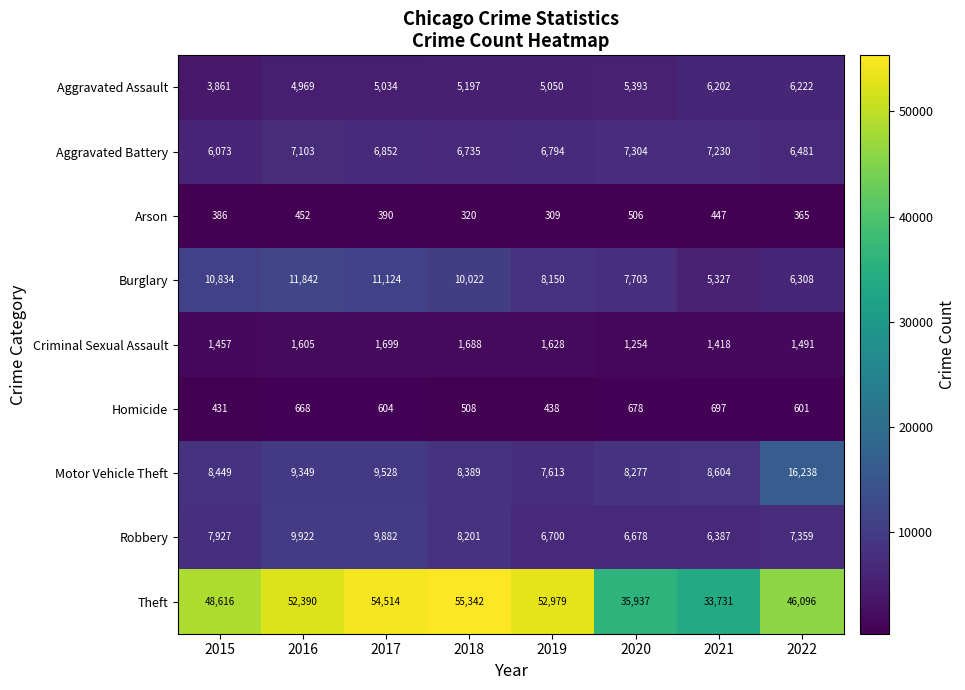

How many data points does each series have?

8